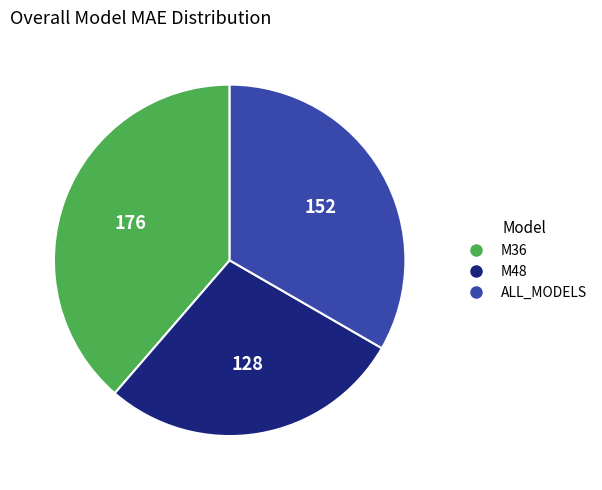

Combined, do M36 and M48 account for over 50%?

Yes